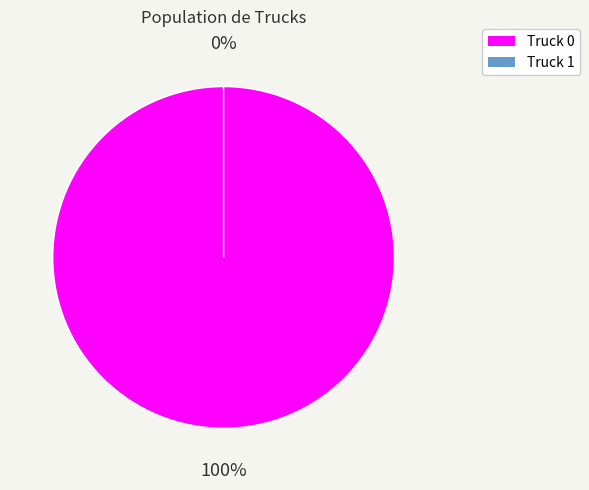

Is Truck 1 the majority of the pie?

No